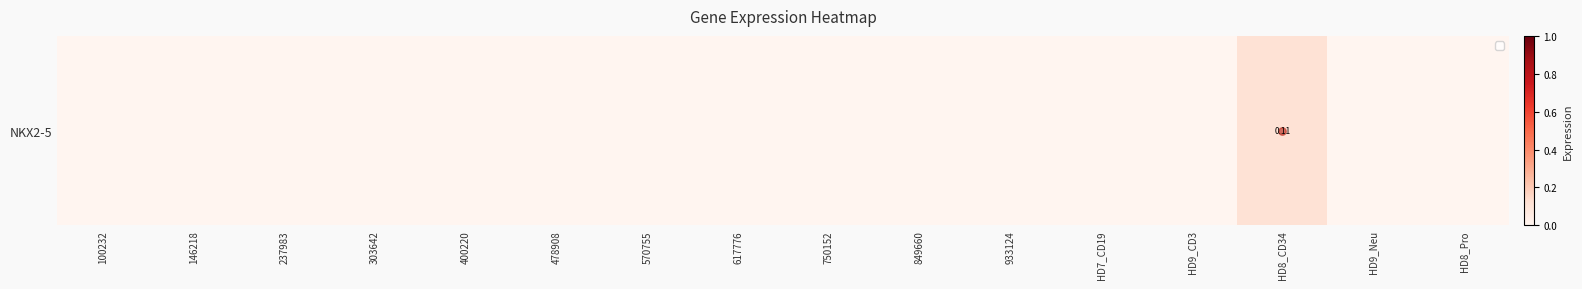

Which category has the highest value across all series?

HD8_CD34